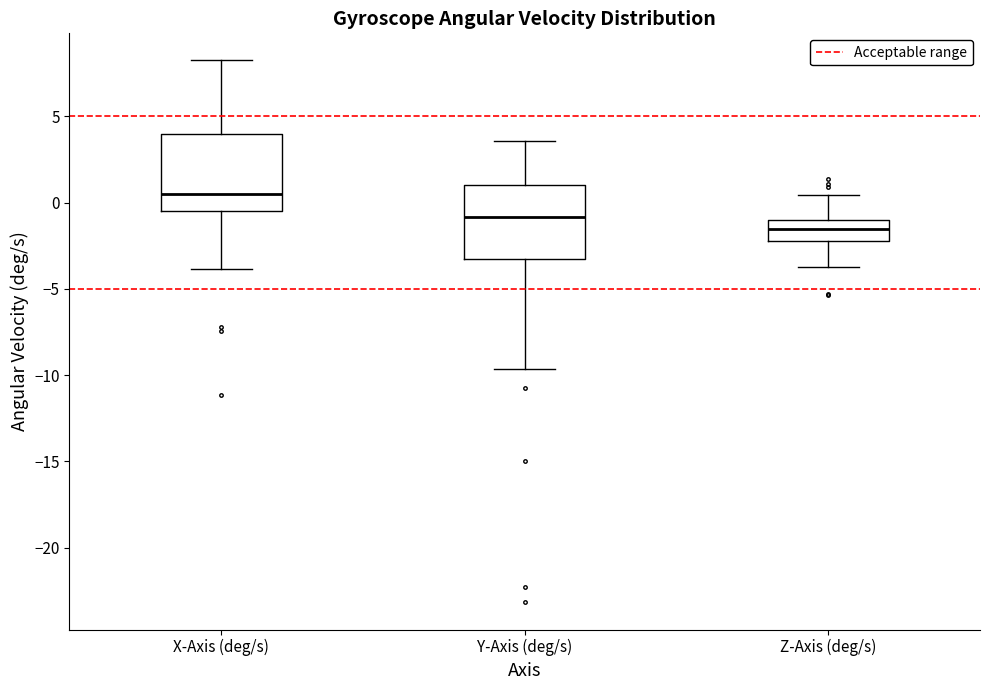

Which box has the highest median line?

X-Axis (deg/s)